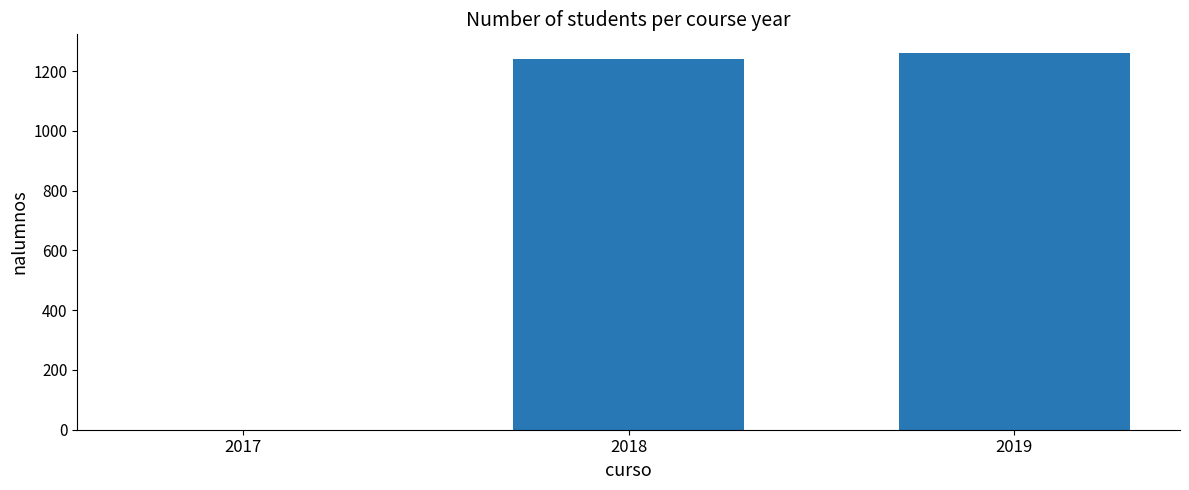

Reading left to right, list all the values displayed in this chart.

0	1241	1260